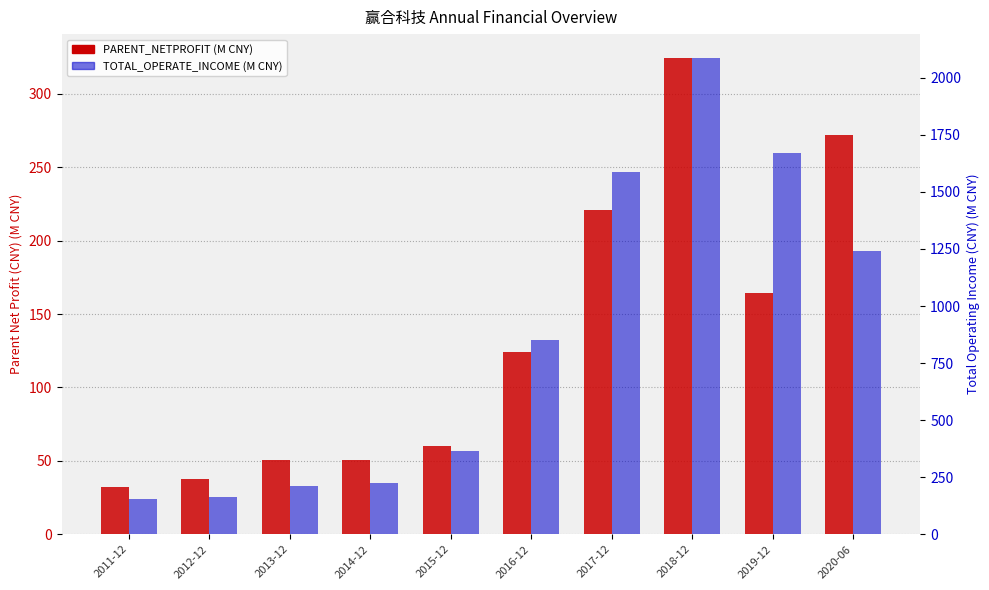

Reading left to right, what are all the values shown in this chart?

PARENT_NETPROFIT: 31.9	37.7	50.3	50.5	60.2	123.9	220.9	324.5	164.7	272.0
TOTAL_OPERATE_INCOME: 152.7	164.3	211.2	225.0	365.2	850.5	1586.3	2087.3	1669.8	1242.7